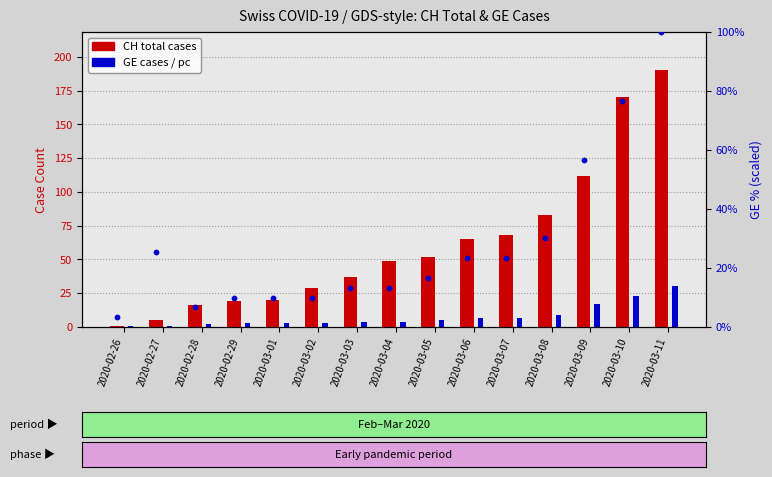

Which series has the largest total across all categories?

CH total cases